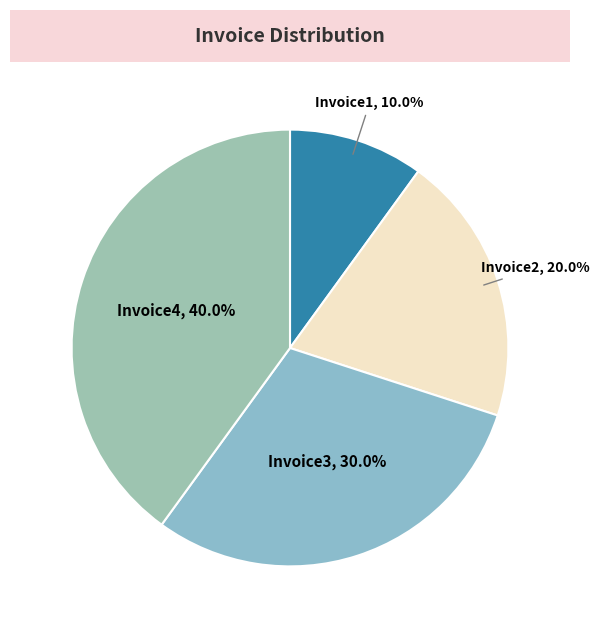

To the nearest percent, what percentage of the pie is Invoice3?

30%